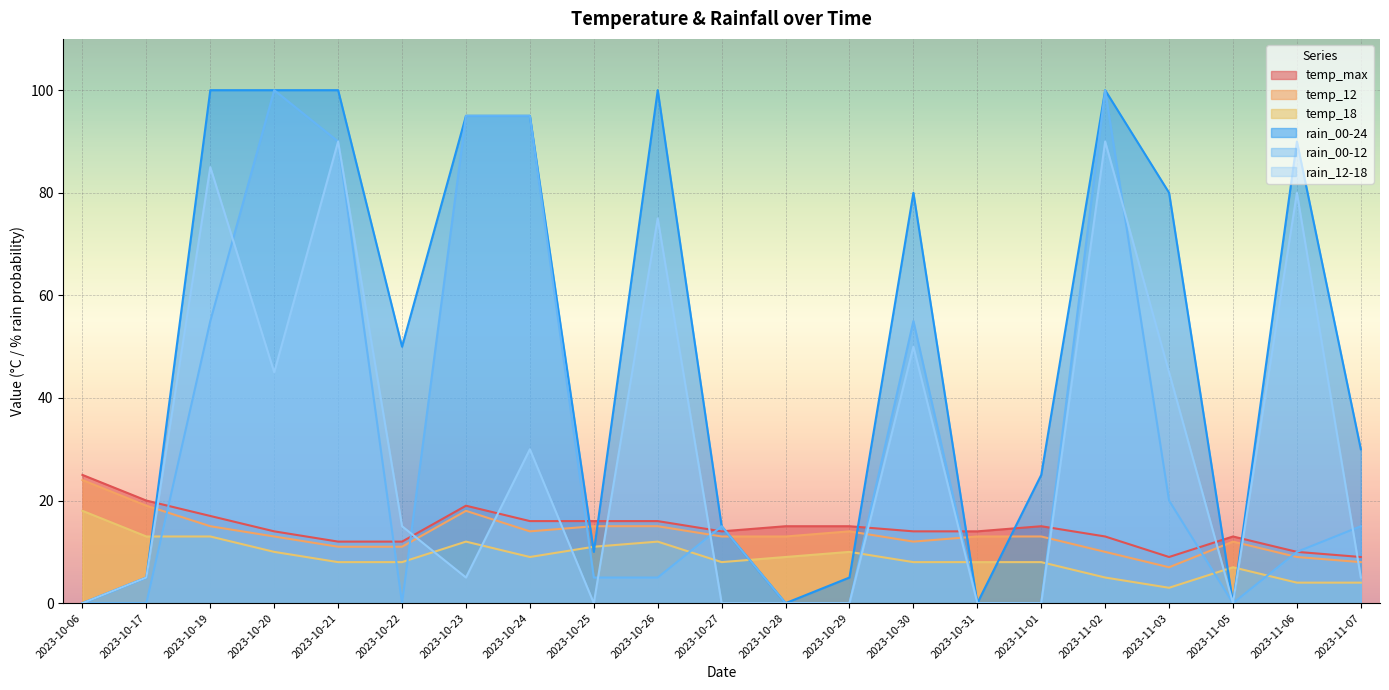

Which category has the highest value in the temp_12 series?

2023-10-06